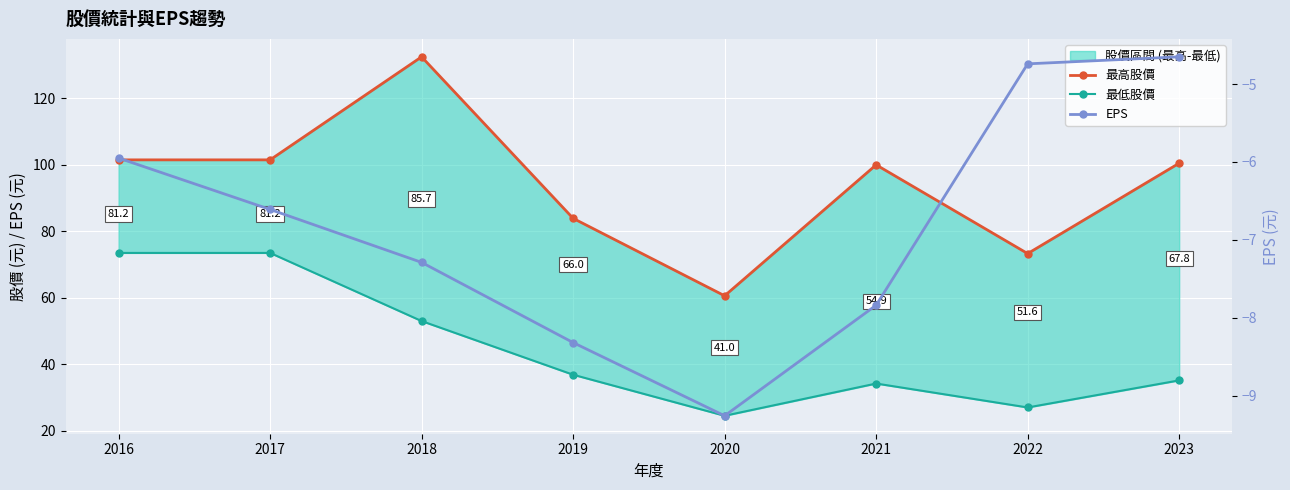

The value of 最高股價 at 2020 is 88.2. True or false?

False